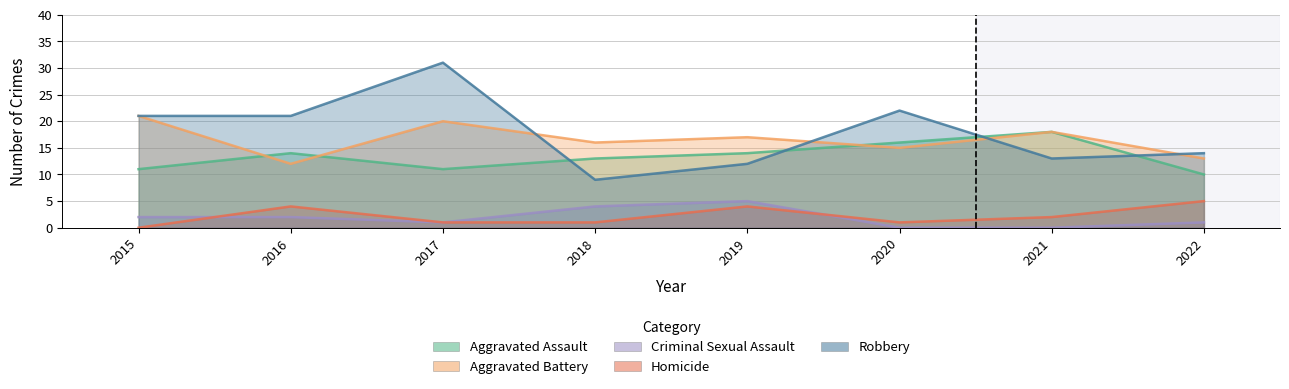

Does the chart have visible grid lines?

Yes